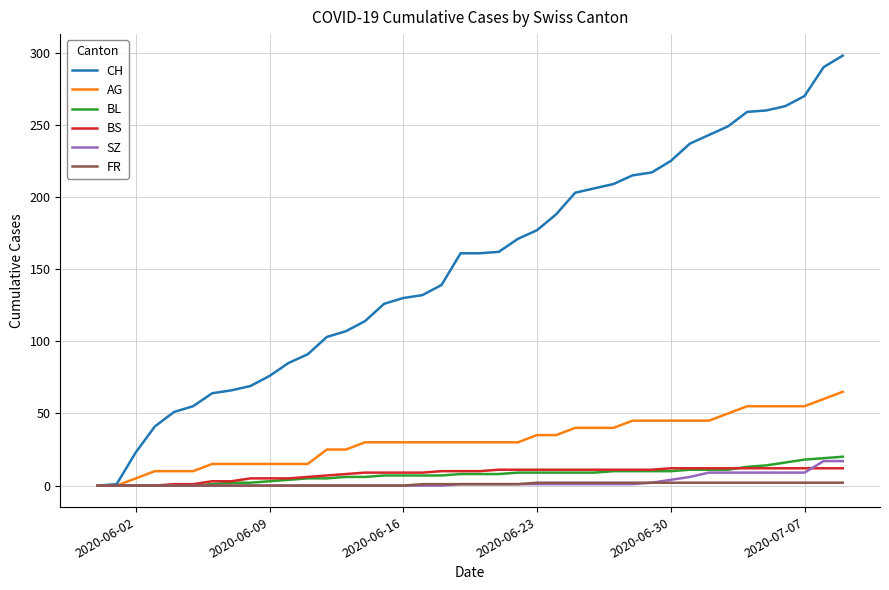

Which series has the largest range (max minus min)?

CH